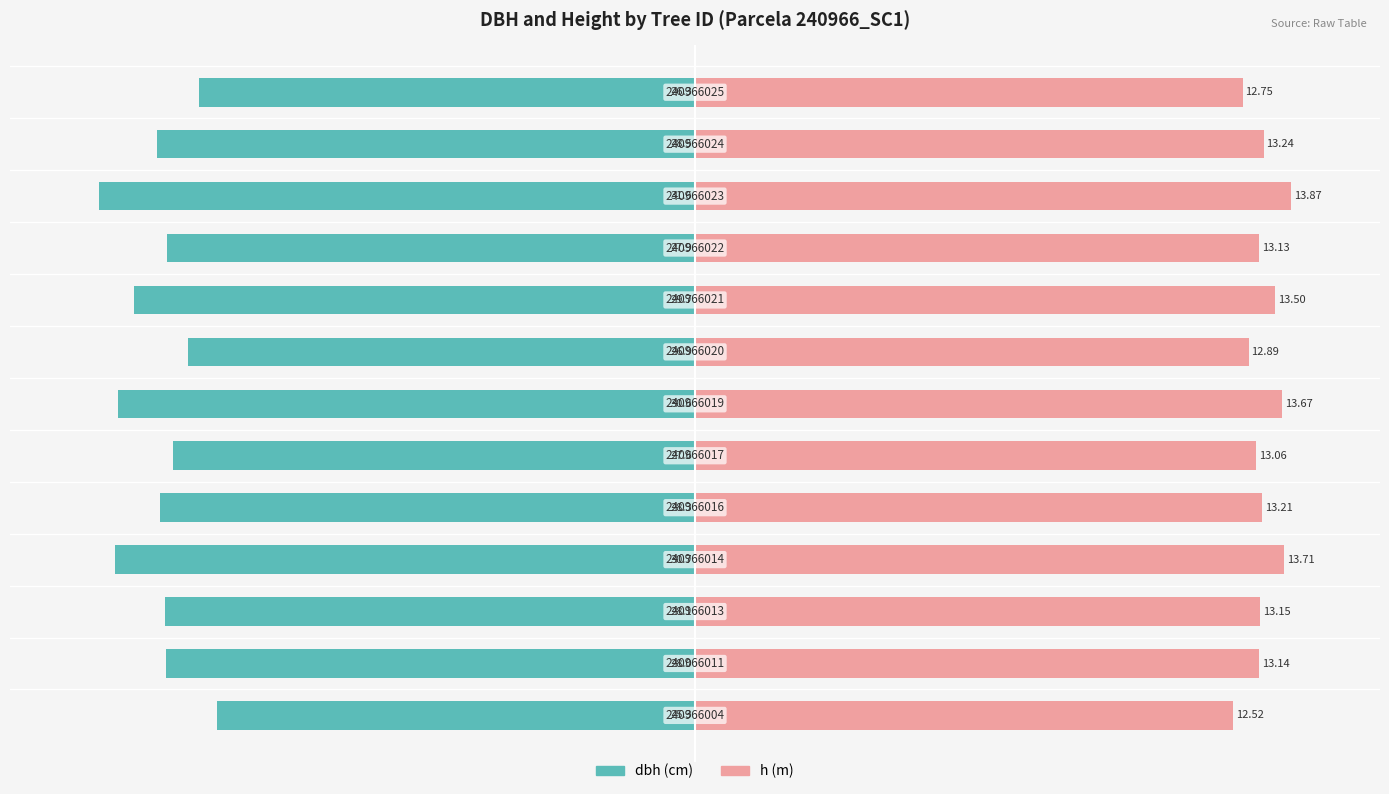

Which series changed the most between −150 and 100?

dbh